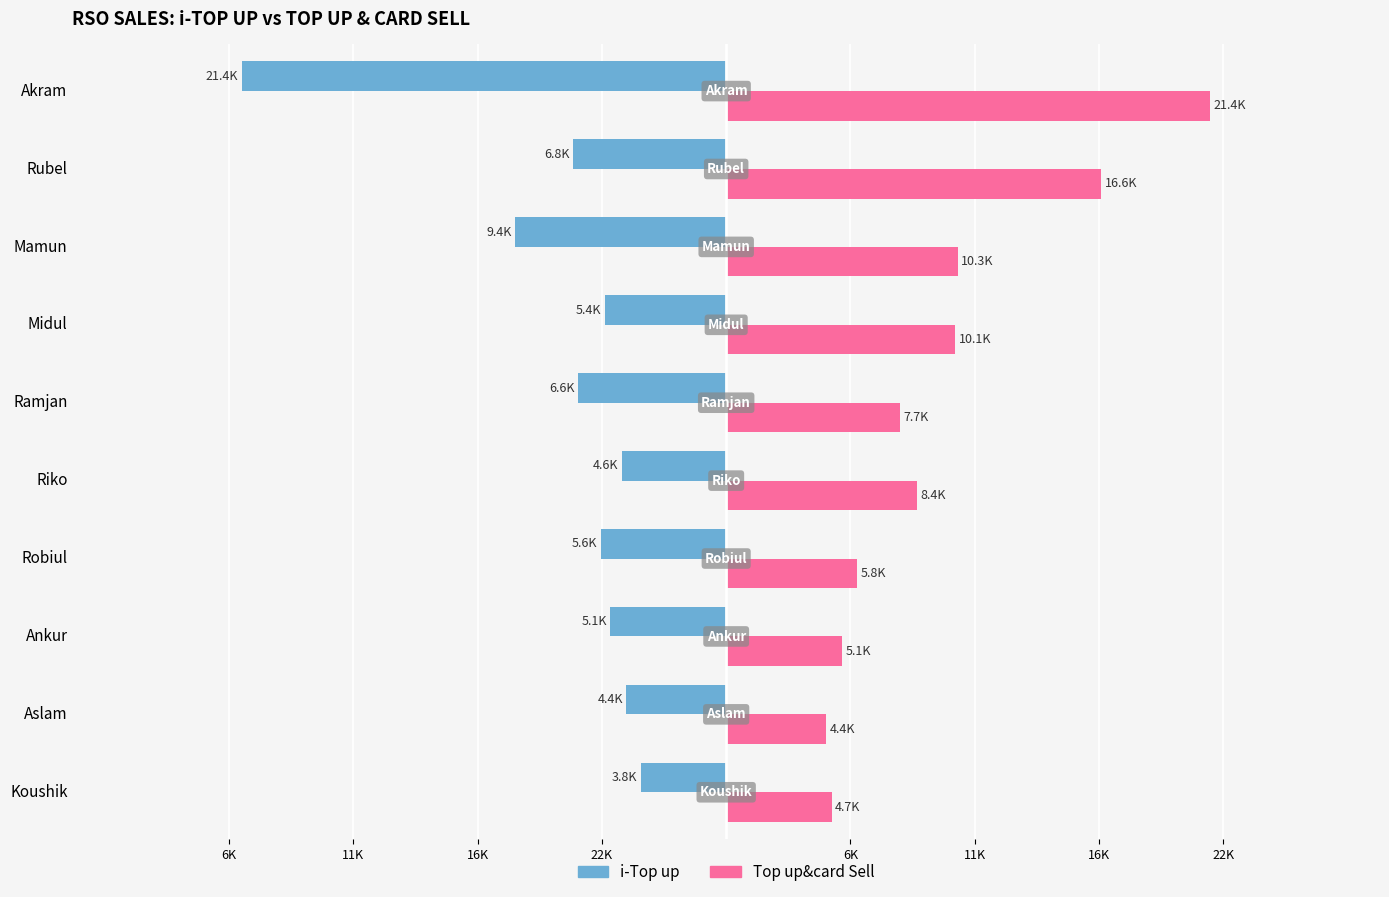

What are all the series names shown in the legend?

i-Top up, Top up&card Sell